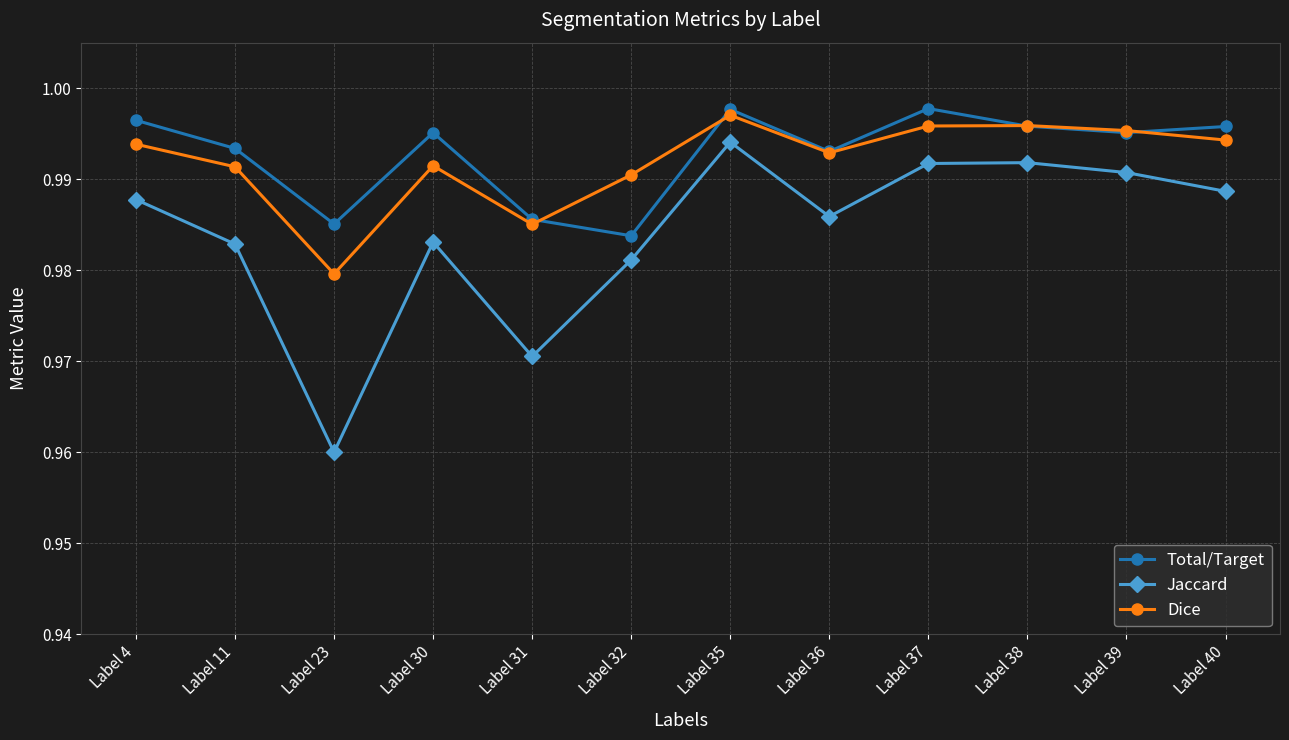

The value of Jaccard at Label 4 is 0.4. True or false?

False